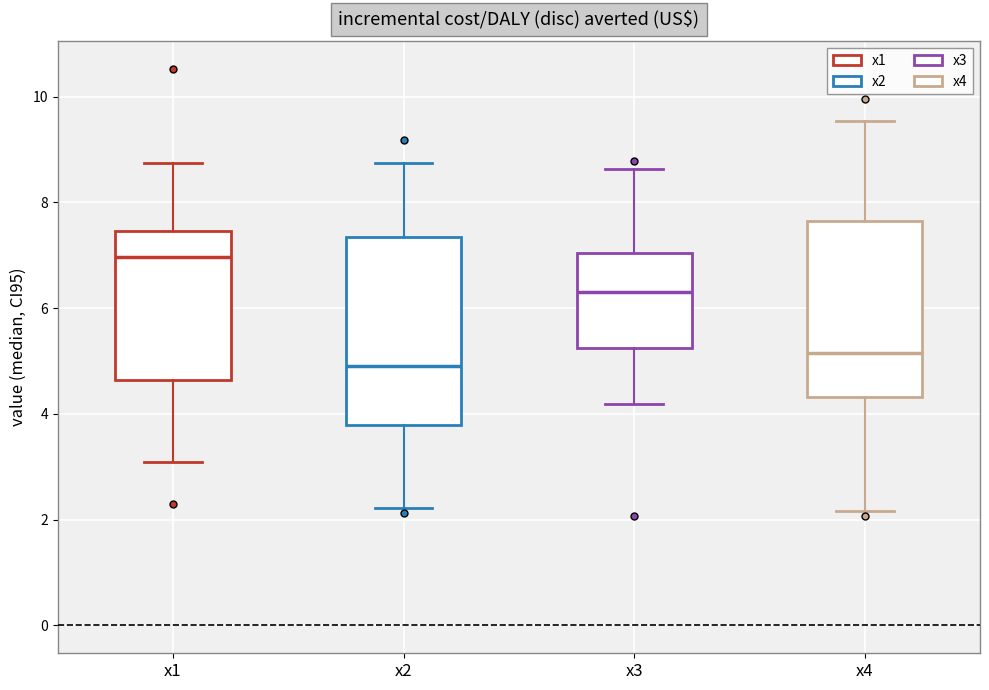

Reading left to right, transcribe this box plot: for each box, give where its median line is, the range the box spans, and where its two whiskers end, as read against the y-axis. The values are not printed on the chart, so give them approximately, as read against the axis.

x1: median 7.0, box 4.6 to 7.4, whiskers 3.2 to 8.8
x2: median 5.0, box 3.8 to 7.4, whiskers 2.2 to 8.8
x3: median 6.4, box 5.2 to 7.0, whiskers 4.2 to 8.6
x4: median 5.2, box 4.4 to 7.6, whiskers 2.2 to 9.6